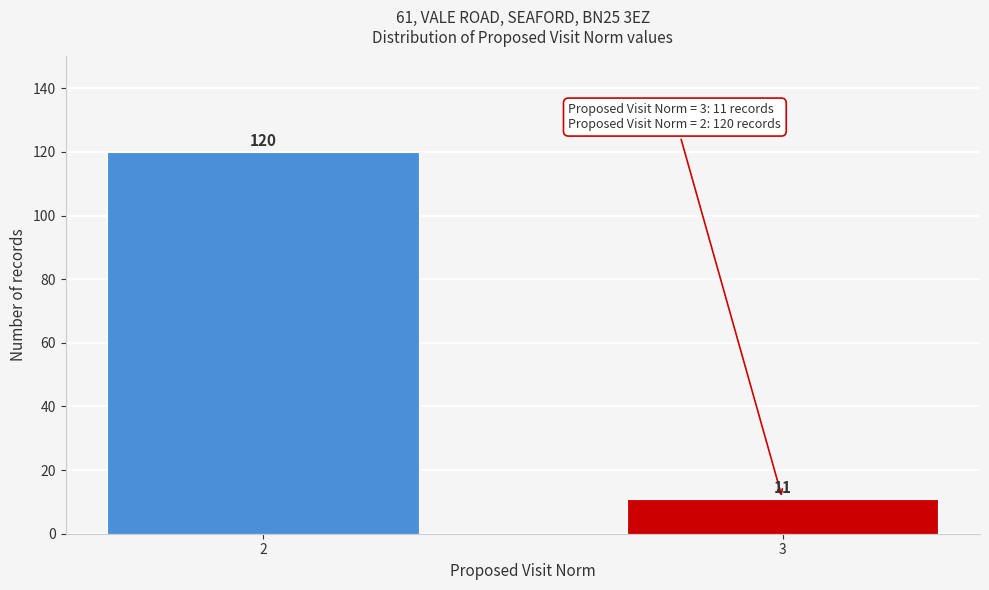

Reading left to right, transcribe all the data shown in this chart.

120	11